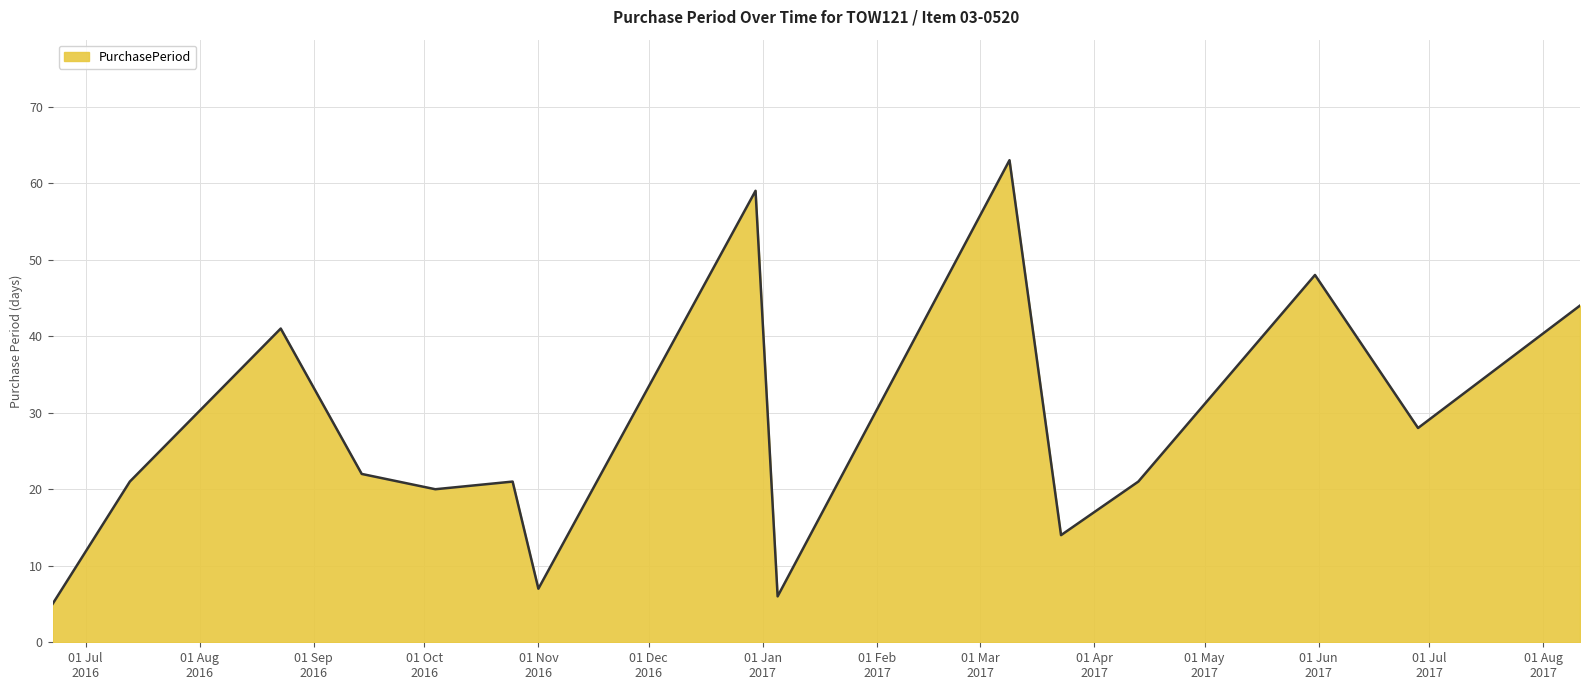

What is the minimum value shown in the chart?

5